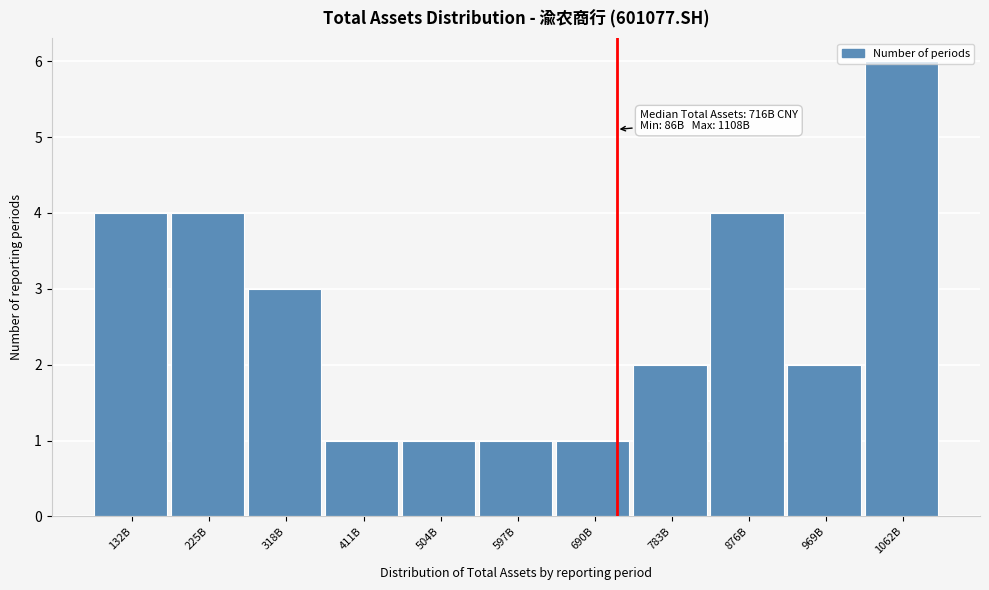

Between 132B and 783B, which is larger?

132B